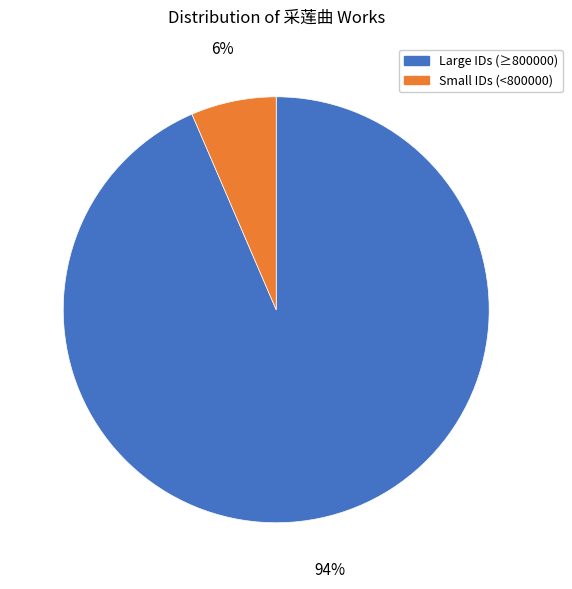

Is the sum of Large IDs (≥800000) and Small IDs (<800000) greater than half?

Yes